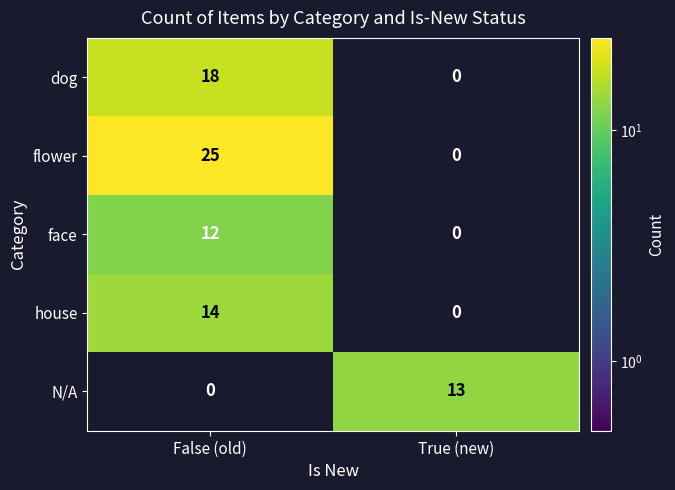

Where is N/A nearest to the value 6?

False (old)